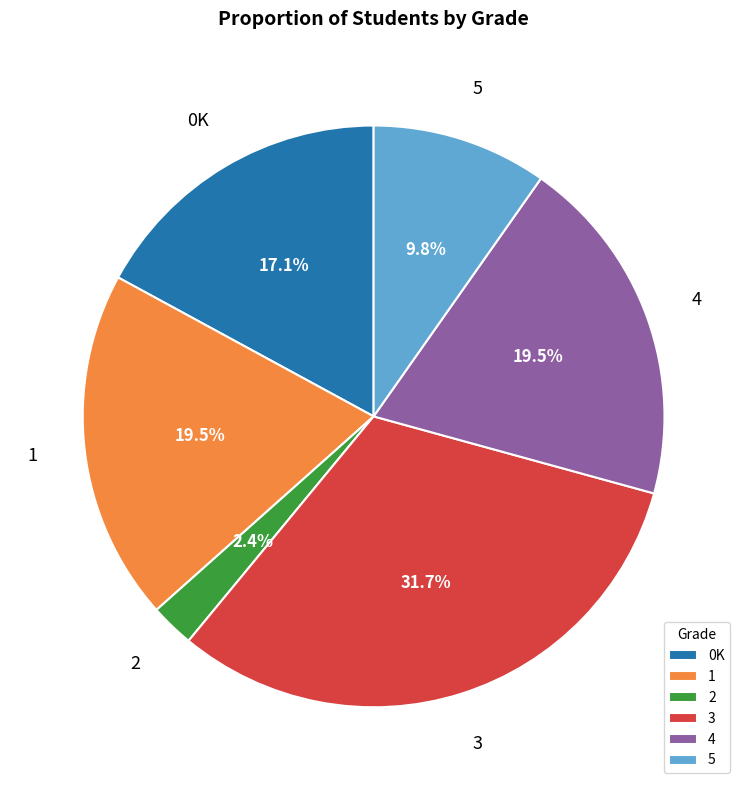

Is there any slice that represents more than half of the pie?

No